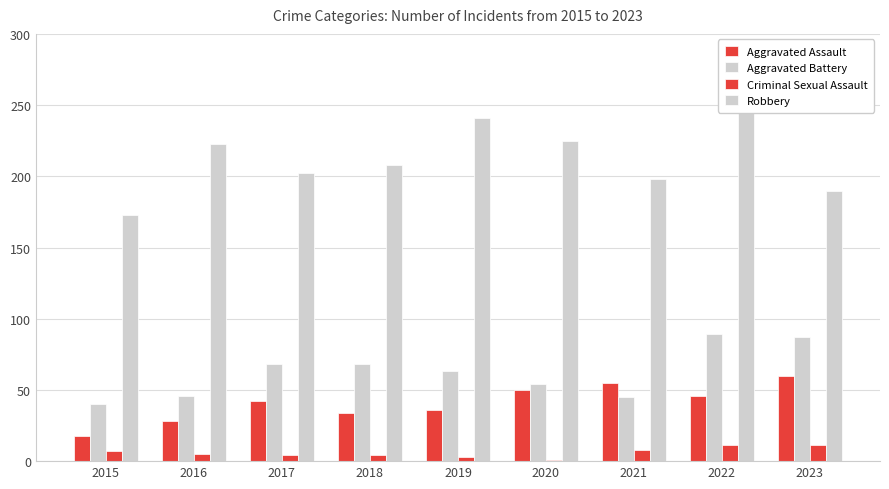

Reading right to left, list all the values displayed in this chart.

Aggravated Assault: 2023=60	2022=46	2021=55	2020=50	2019=36	2018=34	2017=42	2016=28	2015=18
Aggravated Battery: 2023=87	2022=89	2021=45	2020=54	2019=63	2018=68	2017=68	2016=46	2015=40
Criminal Sexual Assault: 2023=11	2022=11	2021=8	2020=1	2019=3	2018=4	2017=4	2016=5	2015=7
Robbery: 2023=190	2022=265	2021=198	2020=225	2019=241	2018=208	2017=202	2016=223	2015=173